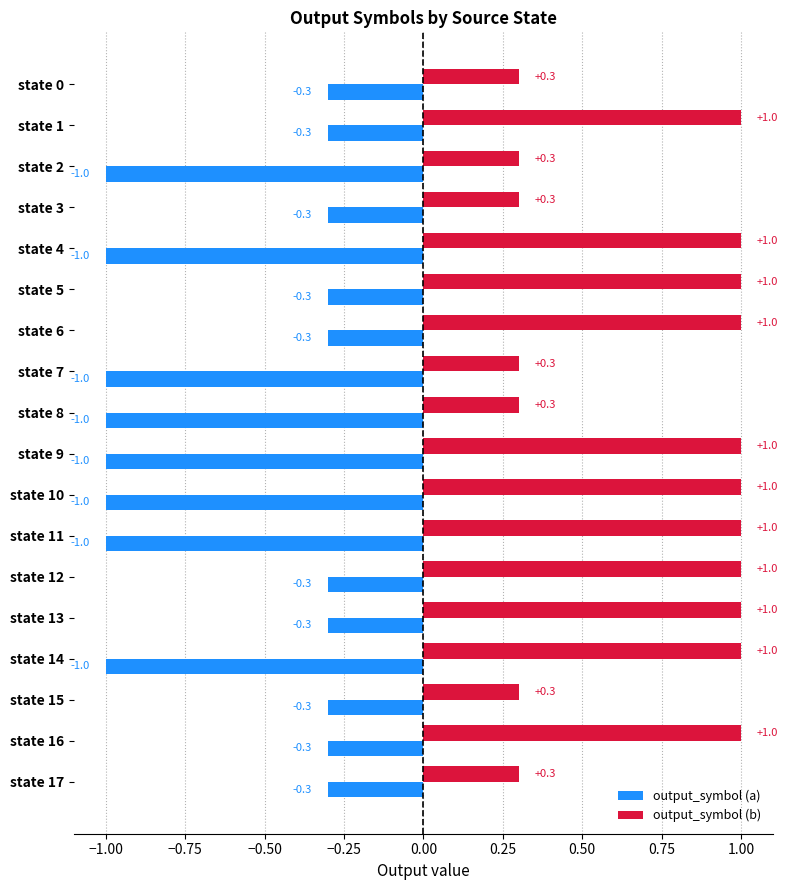

Rank the series by their average value, from lowest to highest.

output_symbol (a), output_symbol (b)